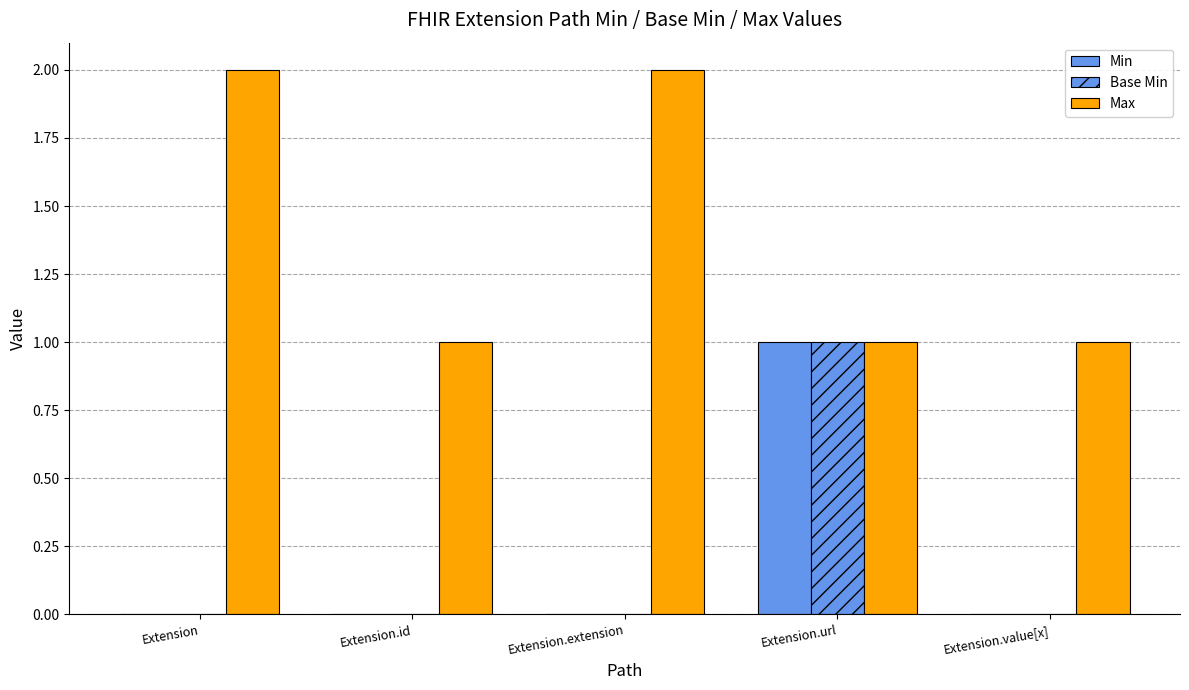

Does the chart contain stacked bars?

No